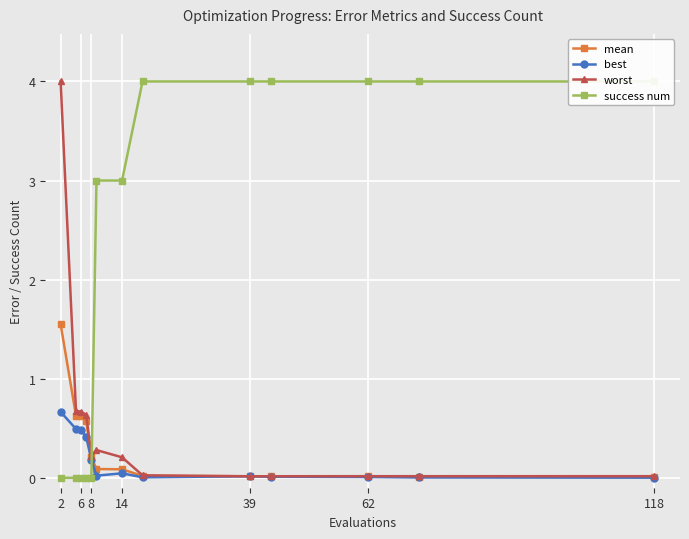

Which series has the largest total across all categories?

success num